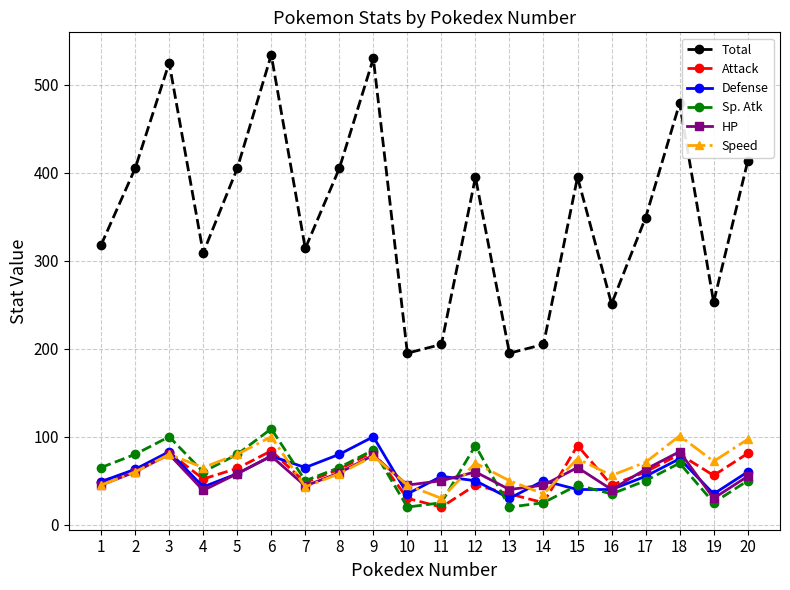

How many interior local valleys does the Attack series have?

6